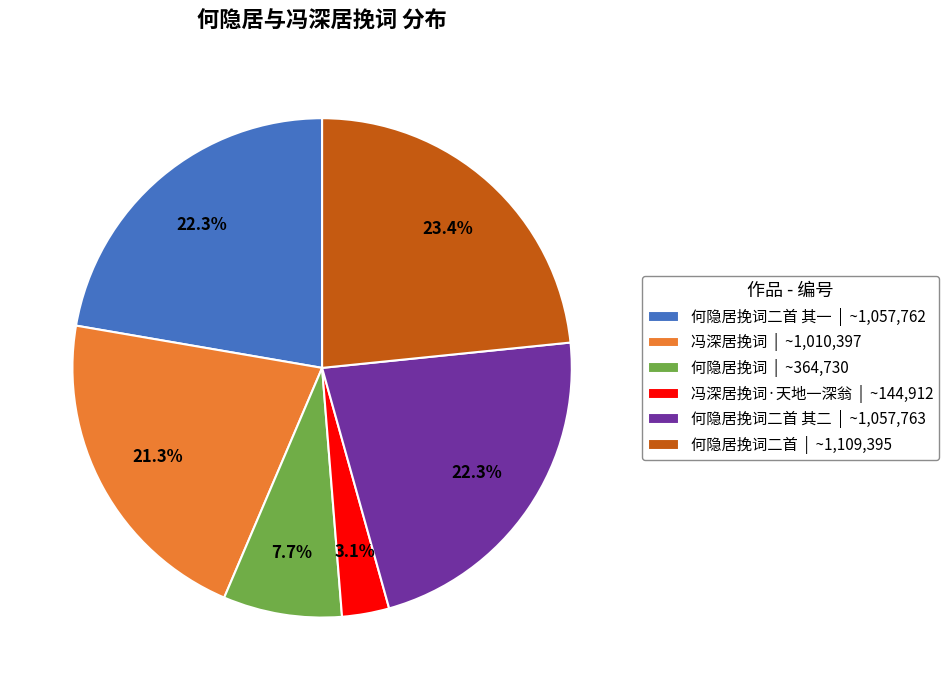

Do 何隐居挽词 | ~364,730 and 何隐居挽词二首 其二 | ~1,057,763 together represent more than half of the pie?

No